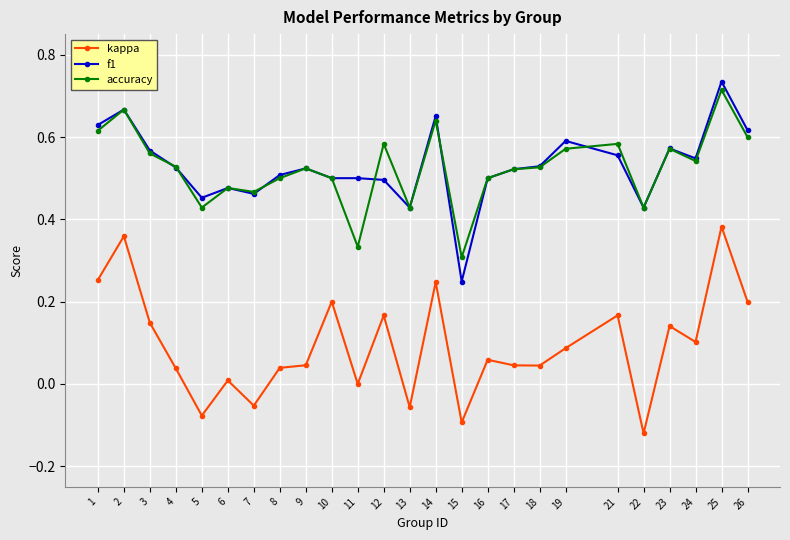

True or false: accuracy and kappa cross at least once.

False